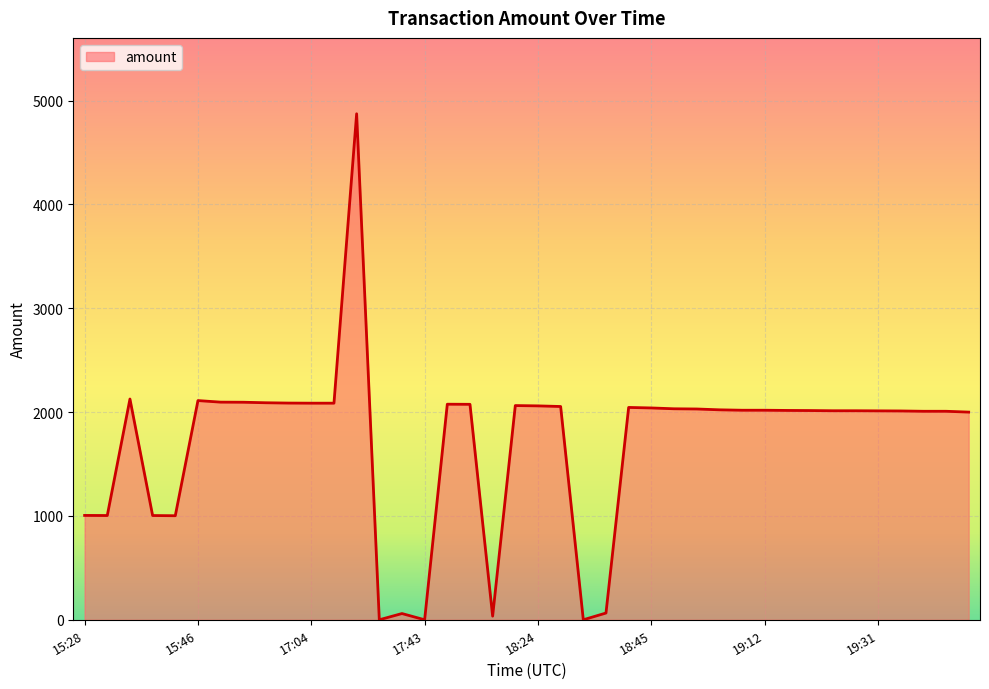

What is the greatest value displayed?

4873